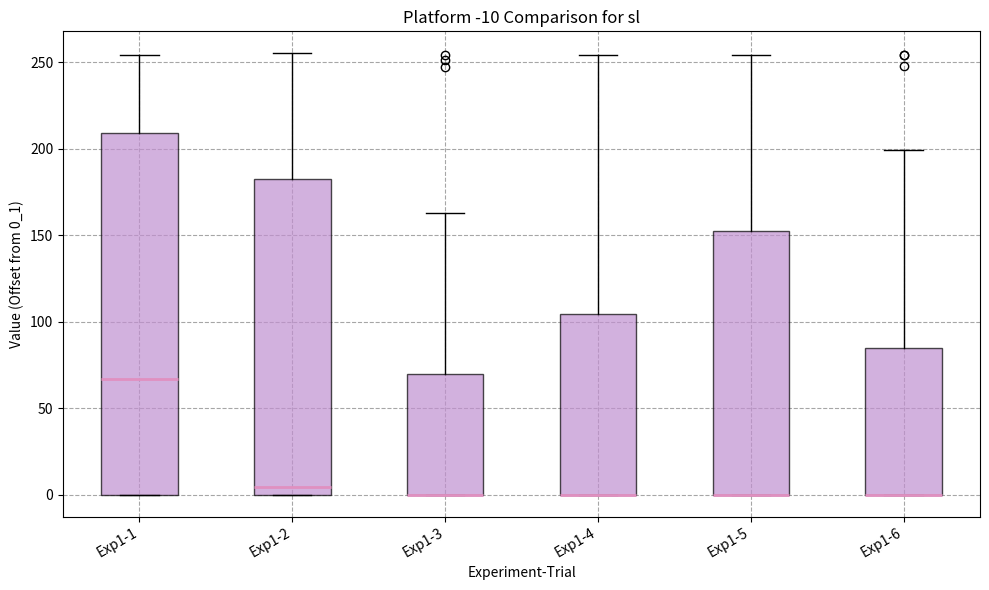

Comparing the boxes themselves (not the whiskers), which one is the tallest?

Exp1-1